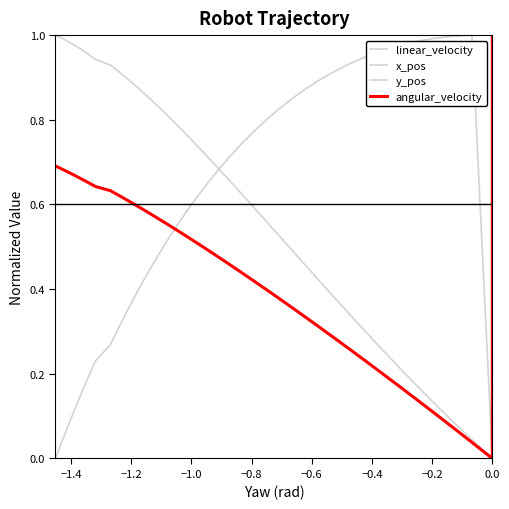

True or false: linear_velocity has more than 2 points higher than both neighbors.

False